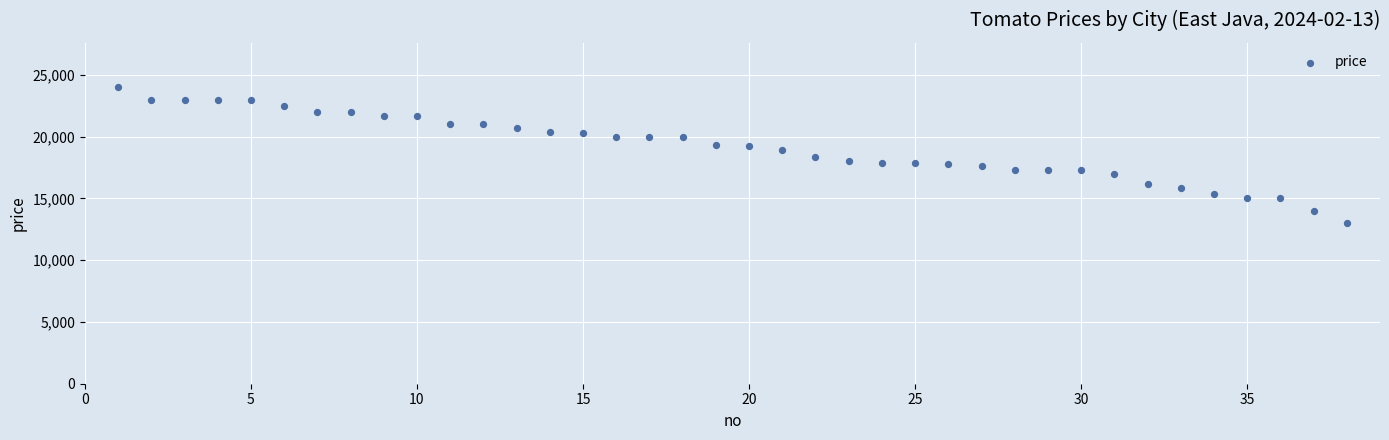

What is the range of X values (max minus min)?

37